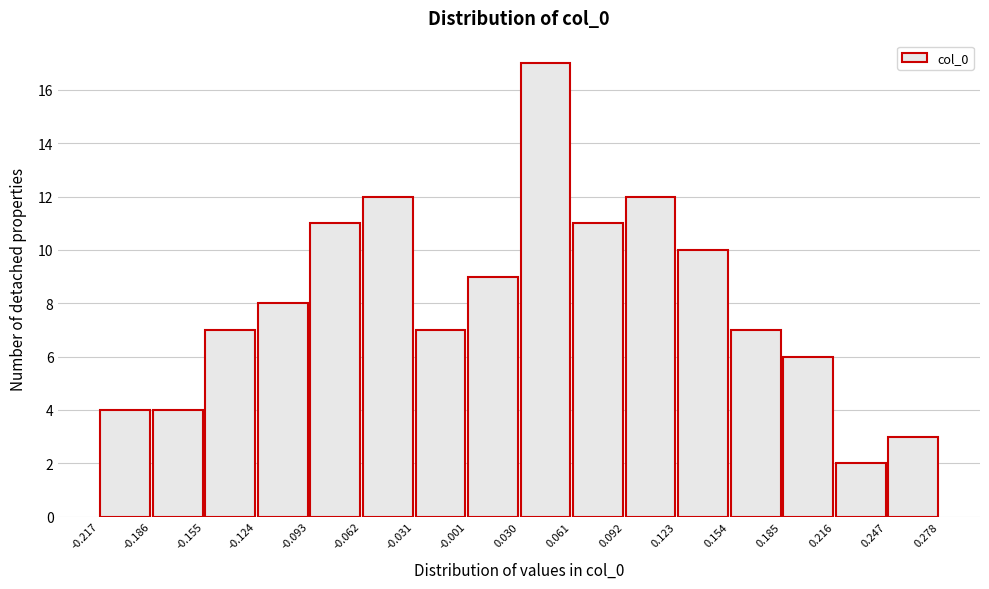

Reading left to right, transcribe this chart: for each bar, give the range it covers on the x-axis and its height. The values are not printed on the chart, so give them approximately, as read against the axis.

-0.217 to -0.186: 4
-0.186 to -0.155: 4
-0.155 to -0.124: 7
-0.124 to -0.093: 8
-0.093 to -0.062: 11
-0.062 to -0.031: 12
-0.031 to -0.001: 7
-0.001 to 0.030: 9
0.030 to 0.061: 17
0.061 to 0.092: 11
0.092 to 0.123: 12
0.123 to 0.154: 10
0.154 to 0.185: 7
0.185 to 0.216: 6
0.216 to 0.247: 2
0.247 to 0.278: 3